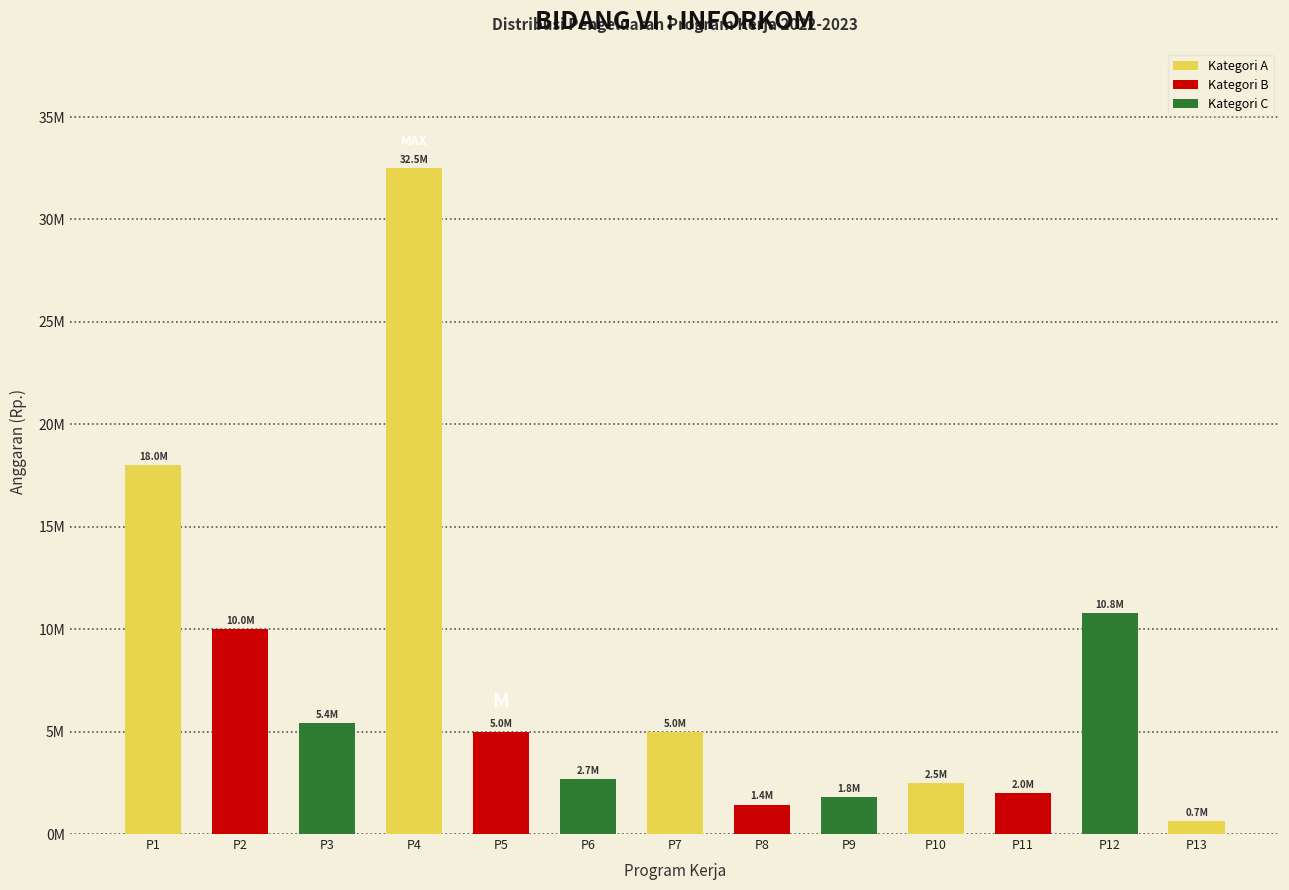

Does the chart contain any negative values?

No